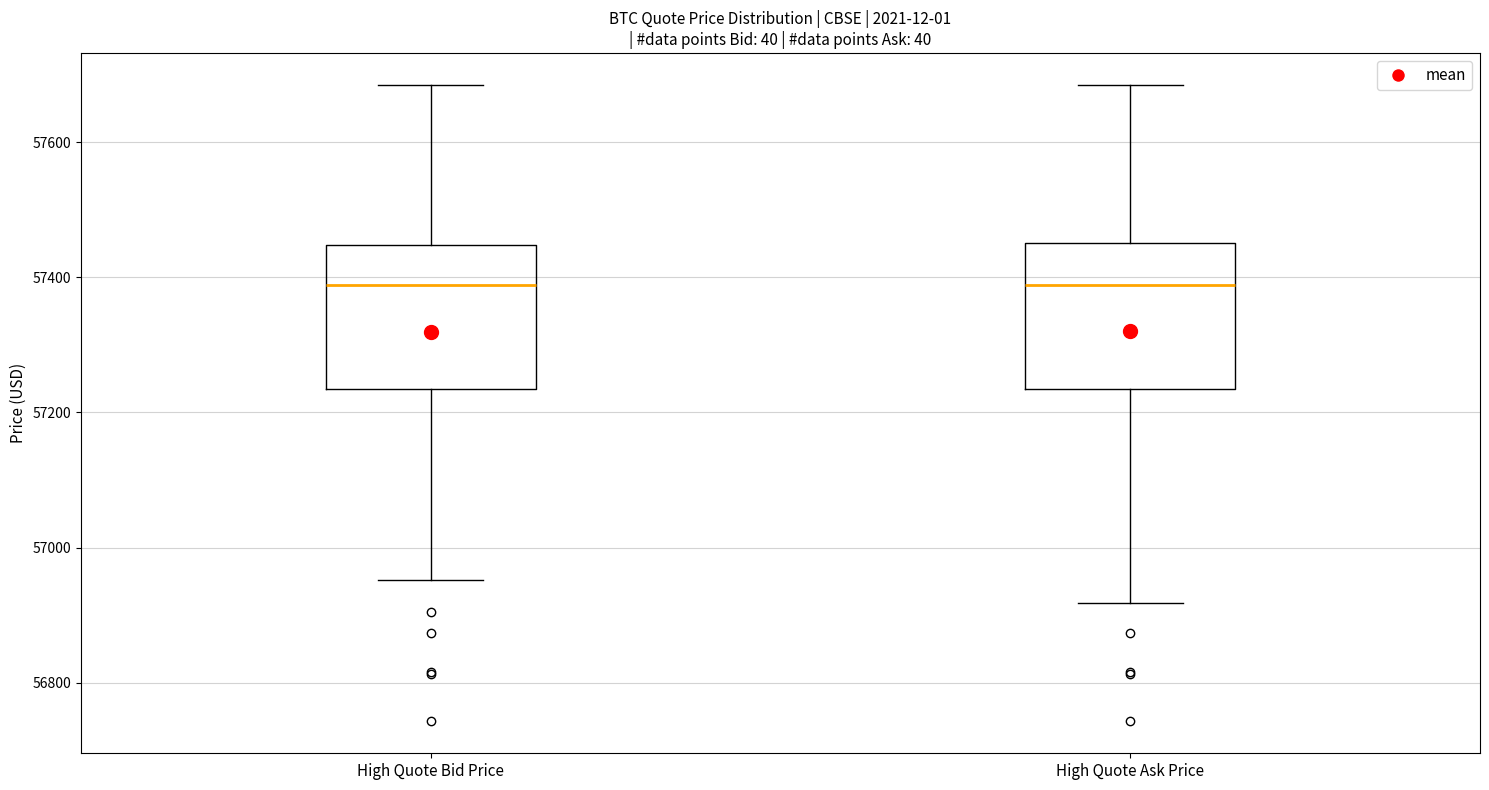

Reading left to right, transcribe this box plot: for each box, give where its median line is, the range the box spans, and where its two whiskers end, as read against the y-axis. The values are not printed on the chart, so give them approximately, as read against the axis.

High Quote Bid Price: median 57380, box 57240 to 57440, whiskers 56960 to 57680
High Quote Ask Price: median 57380, box 57240 to 57460, whiskers 56920 to 57680